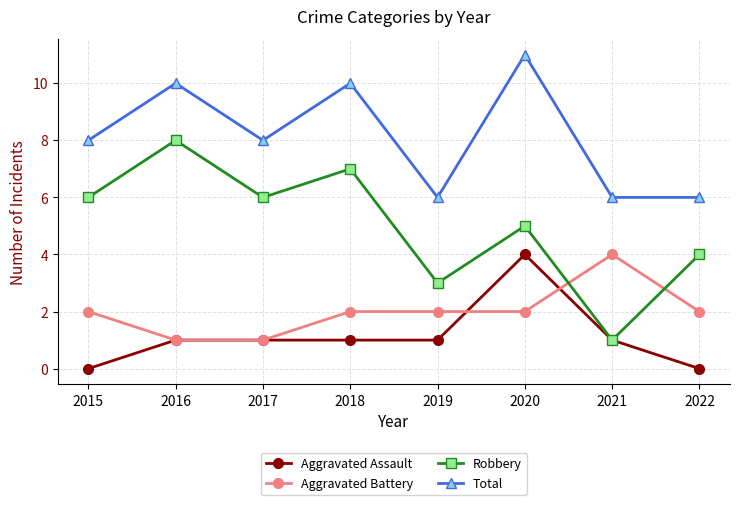

What is the difference between the maximum and second lowest values in the Robbery series?

5